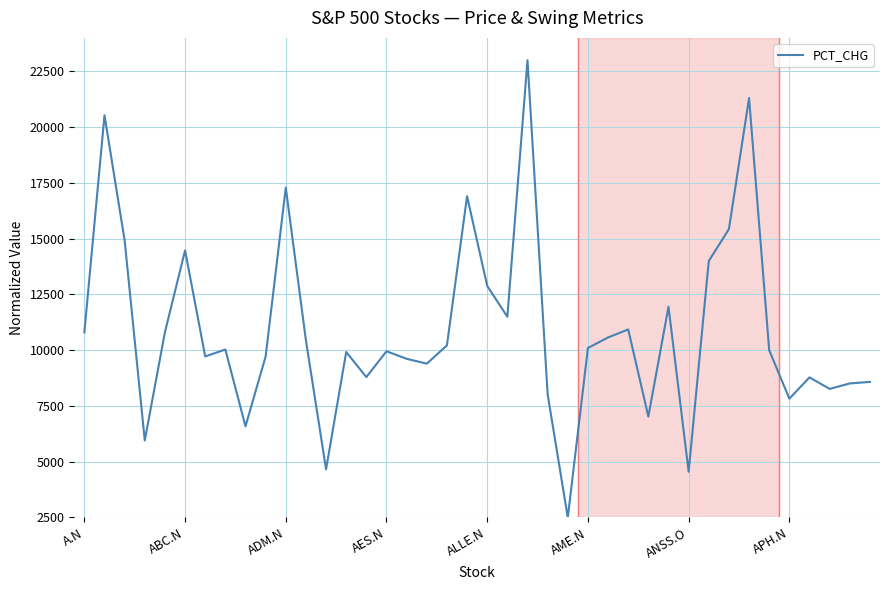

What is the smallest value displayed?

2500.0